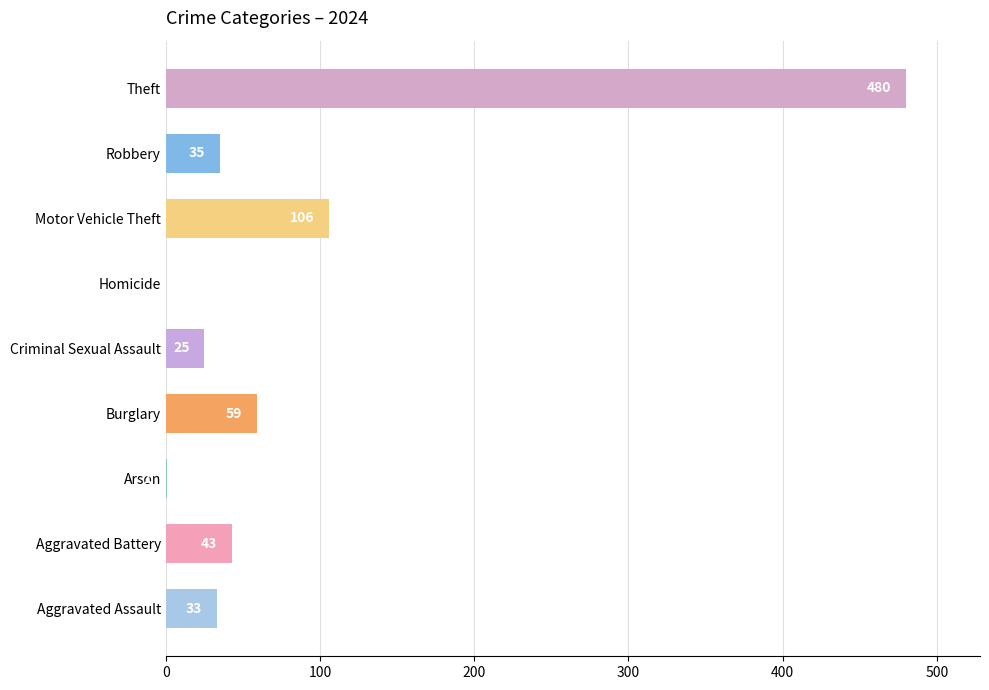

What is the sum of the values at Burglary and Aggravated Assault?

92